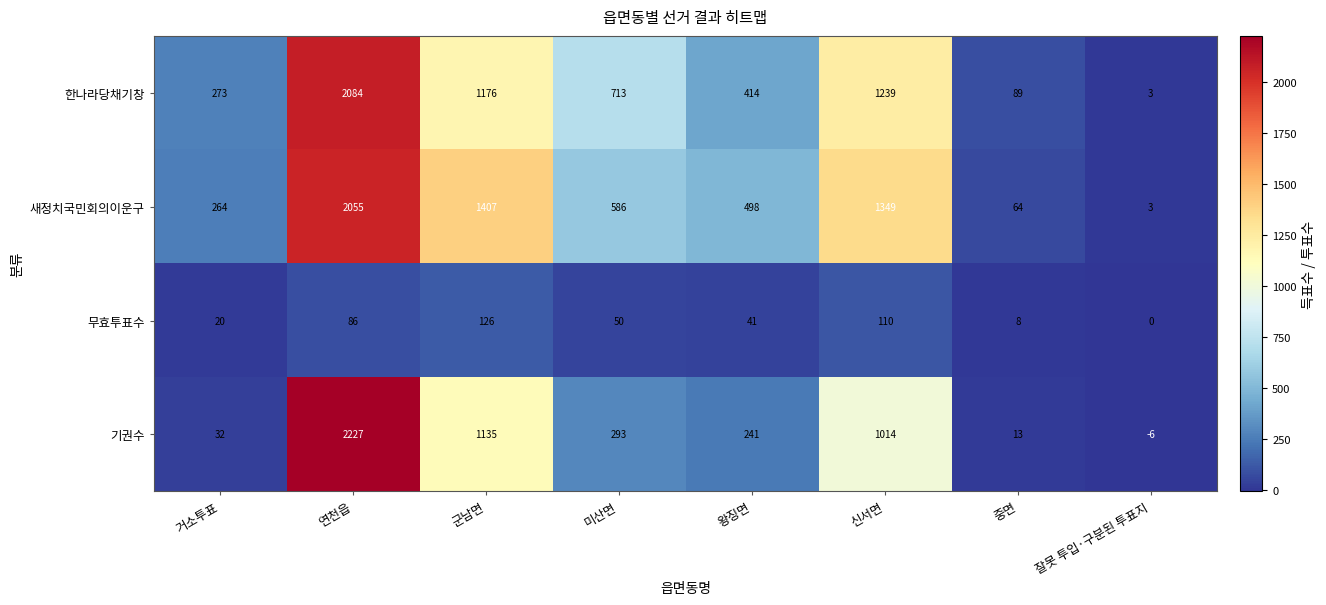

Which series has the widest spread of values?

기권수